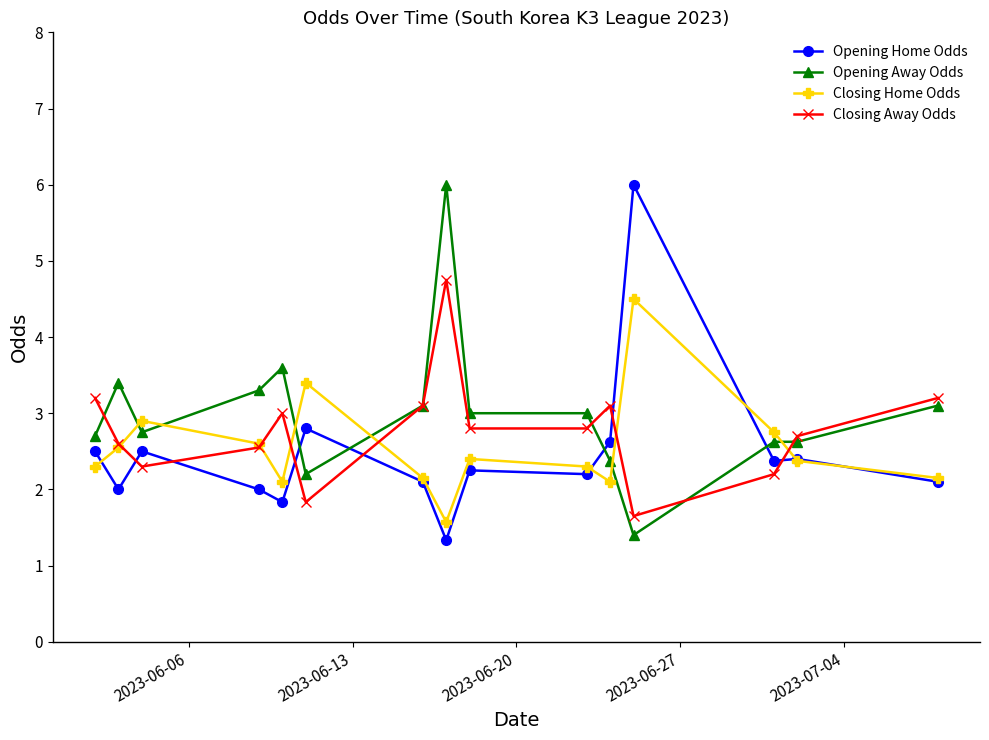

True or false: Opening Home Odds and Closing Home Odds cross at least once.

True